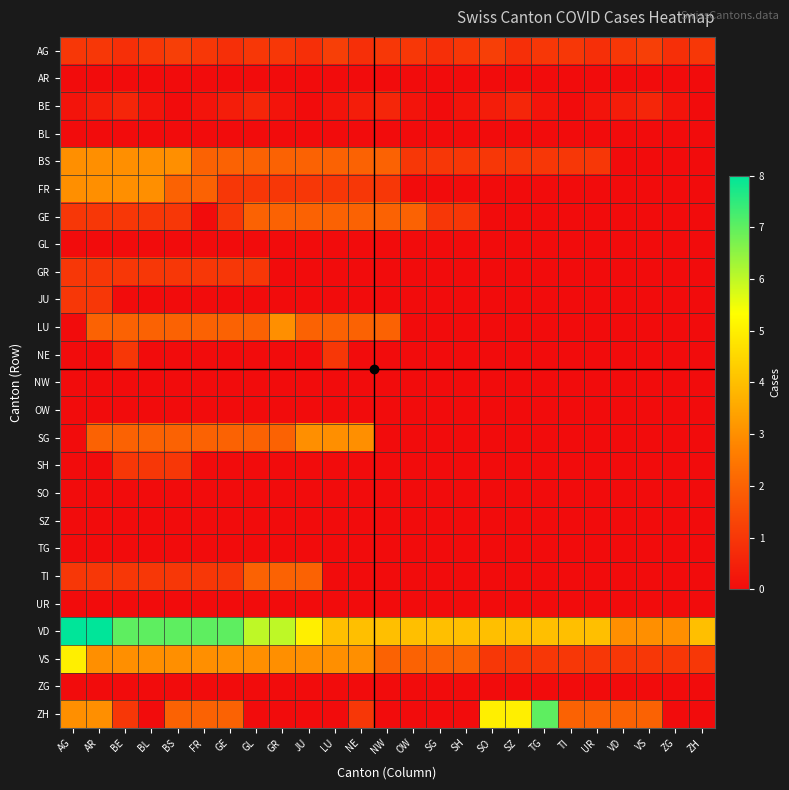

Which series has the largest total across all categories?

VD